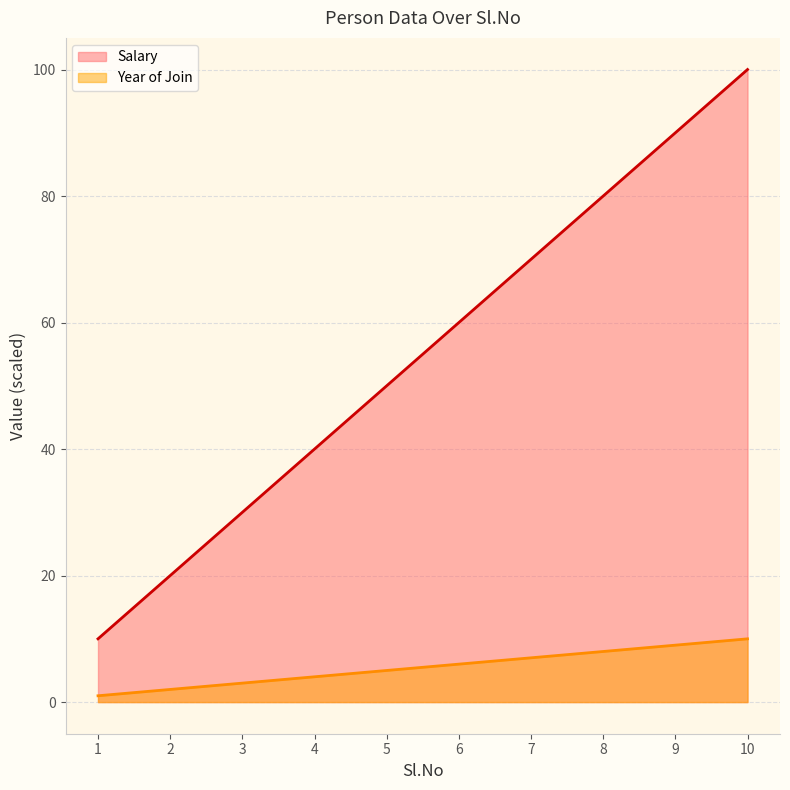

What is the maximum value shown in the chart?

100